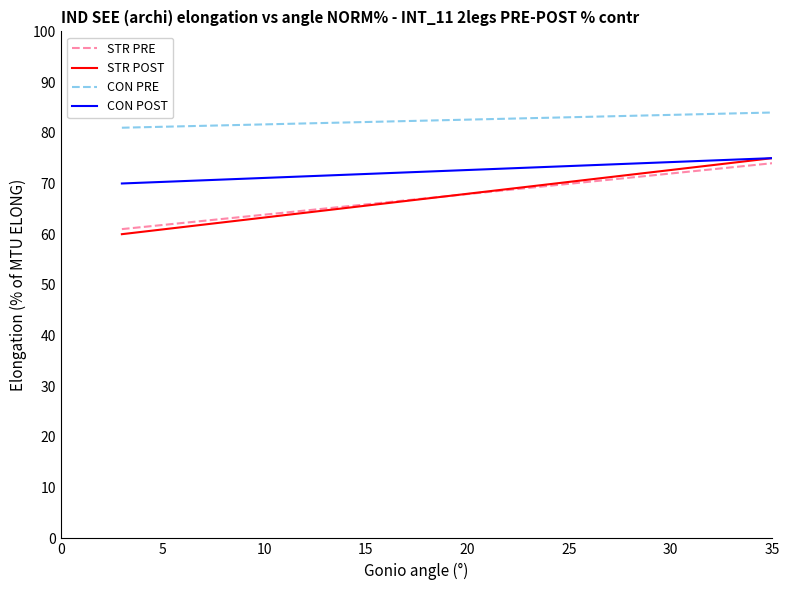

What is the highest value of the CON POST series?

75.0